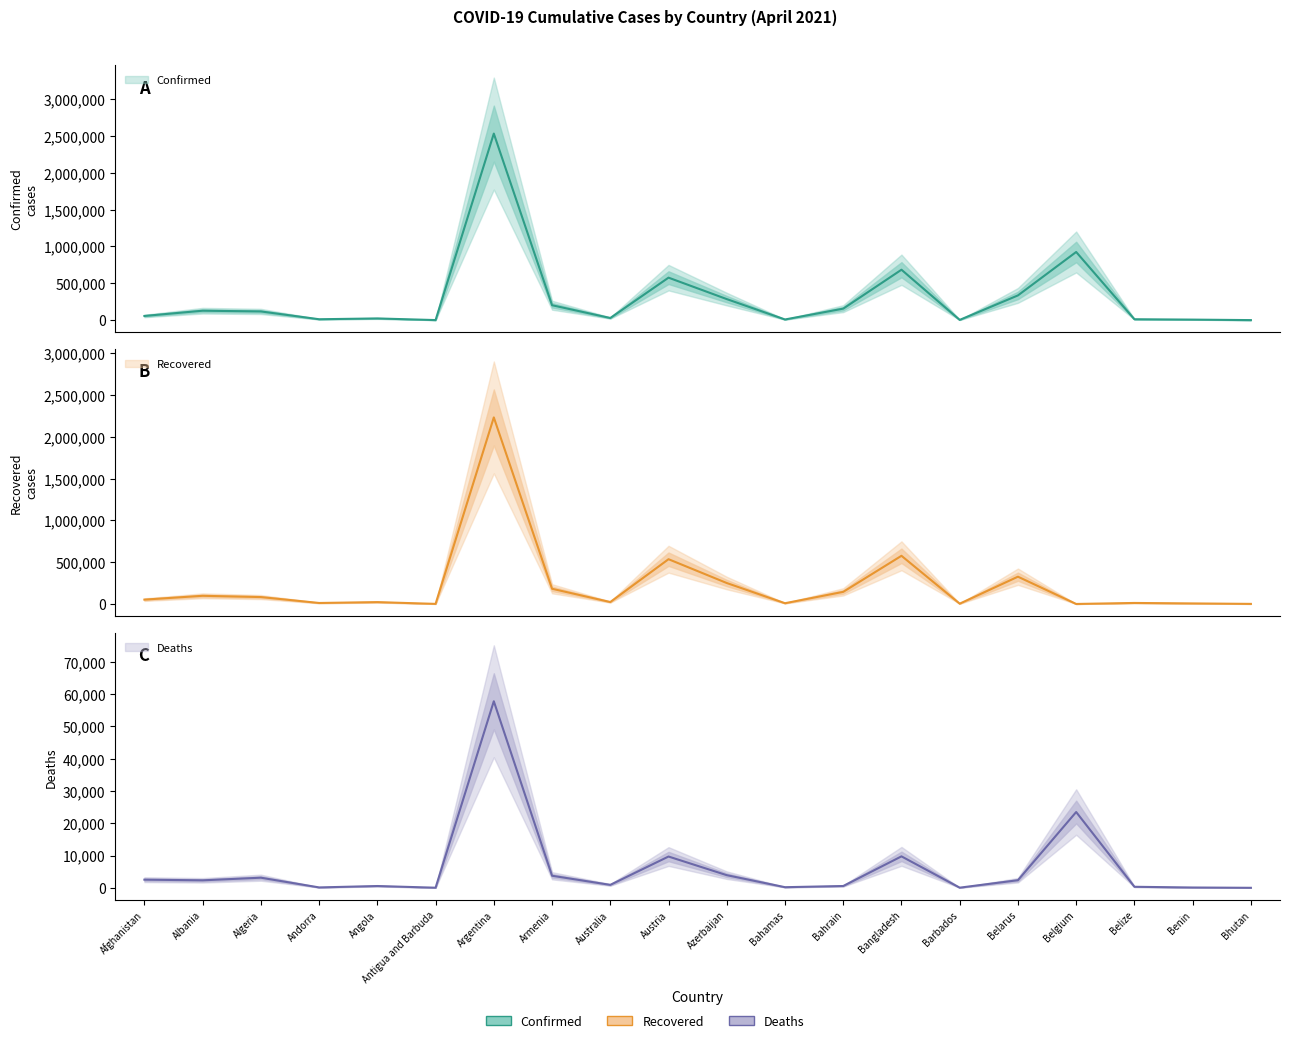

How many interior local peaks does the Recovered series have?

7